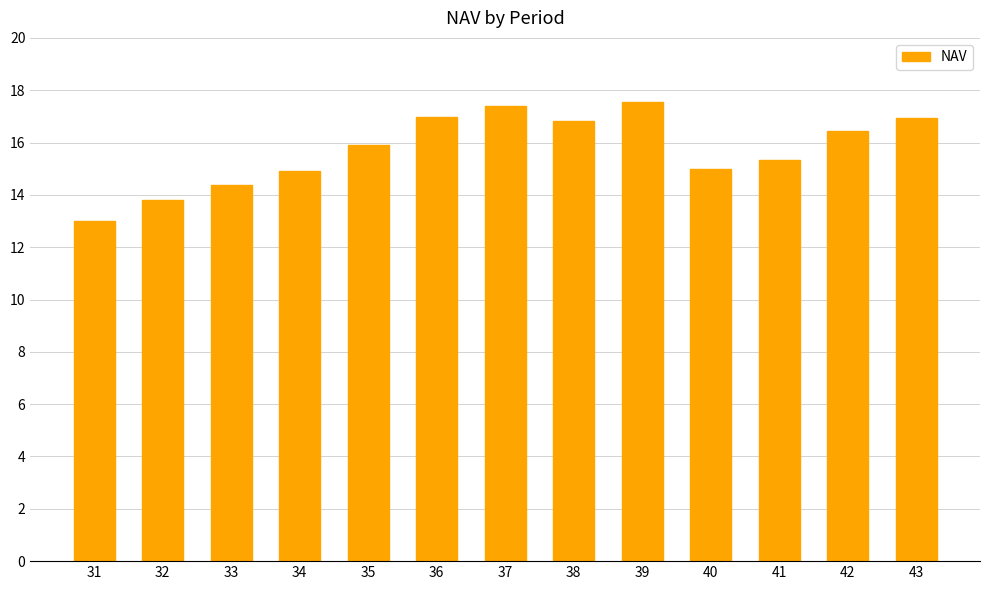

True or false: the data shows 4.7 at 33.

False